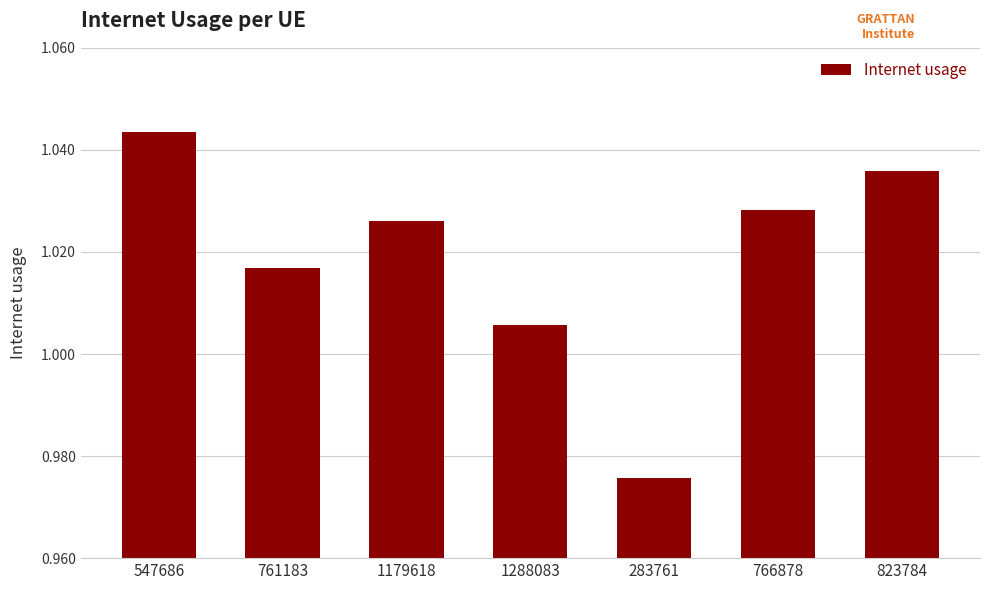

Count the number of categories in the chart.

7